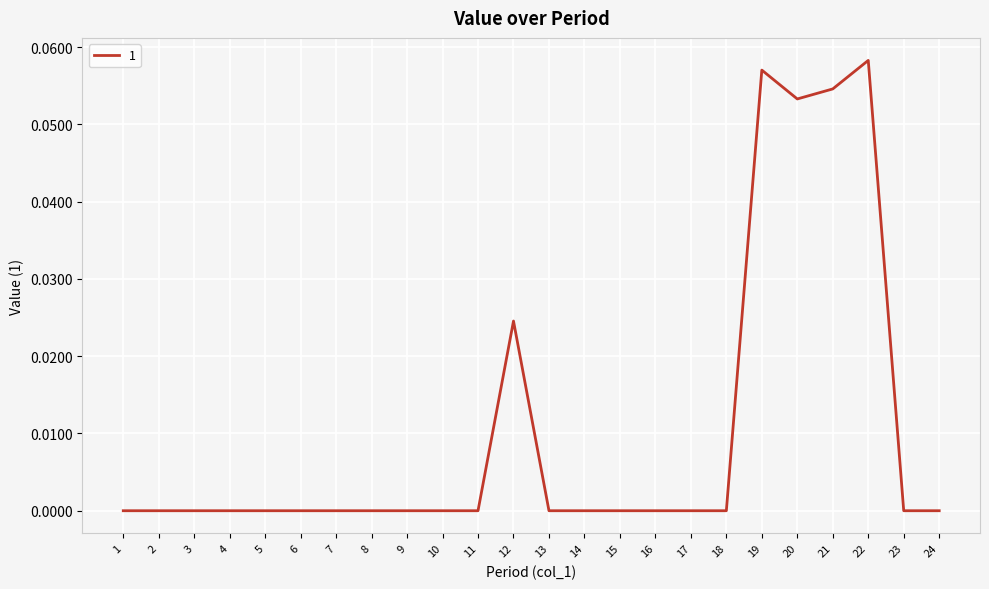

True or false: the data shows 0.0 at 13.

True